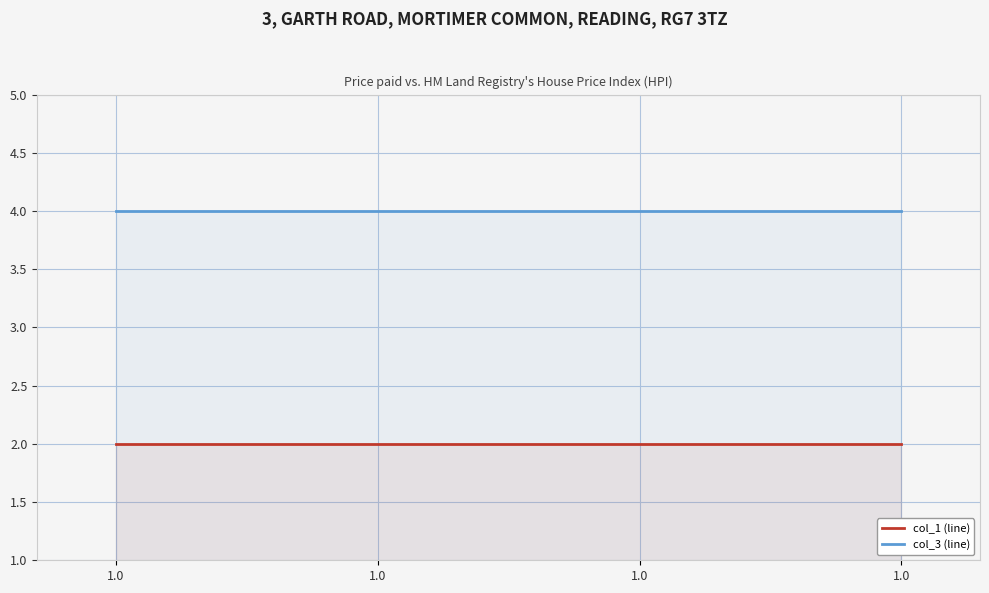

How many lines are shown in the chart?

2